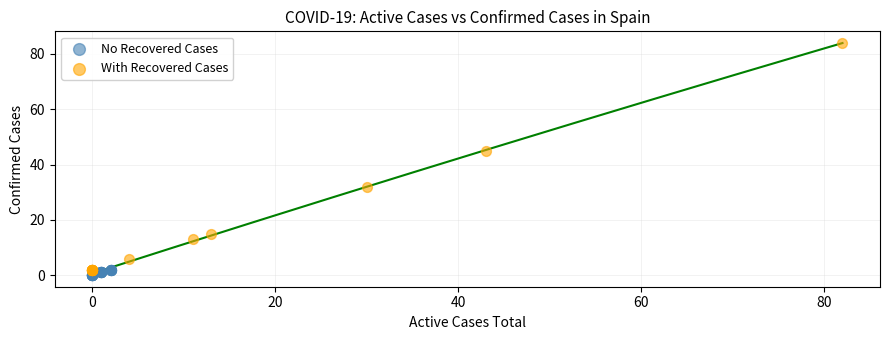

Which series reaches the maximum Y coordinate?

With Recovered Cases